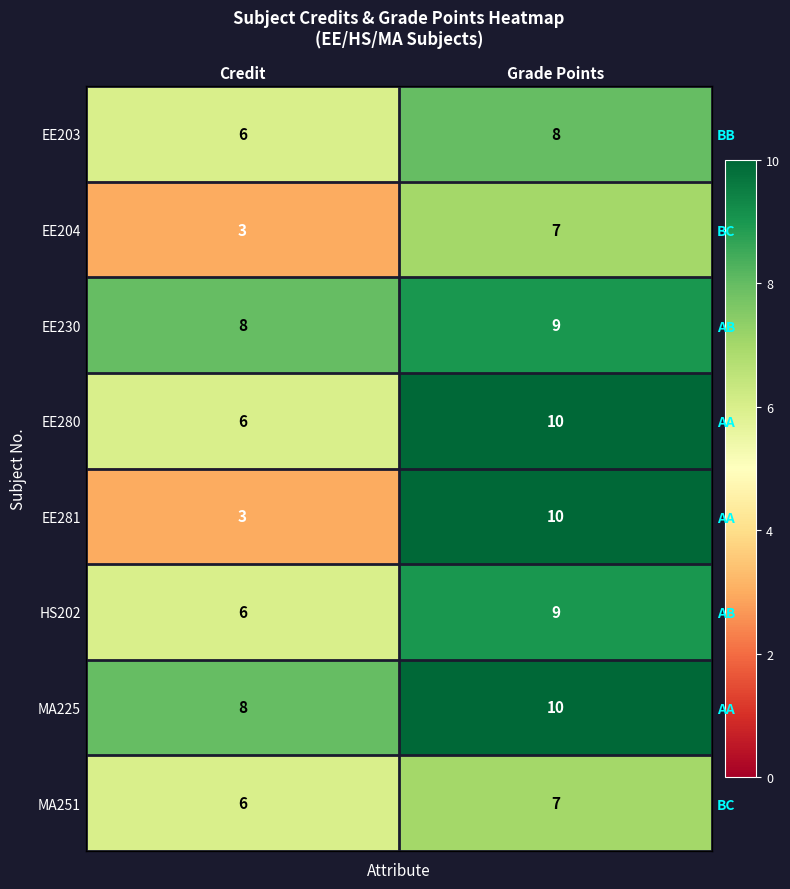

At which label does EE281 reach its minimum?

Credit